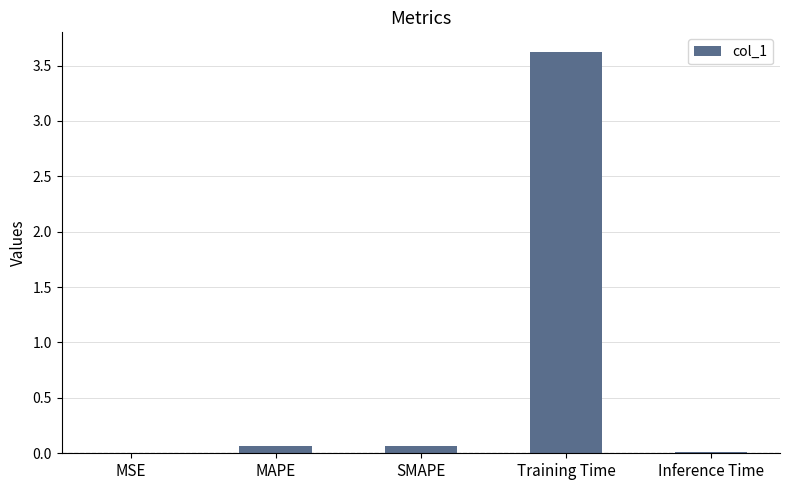

Which label corresponds to the largest value in the chart?

Training Time